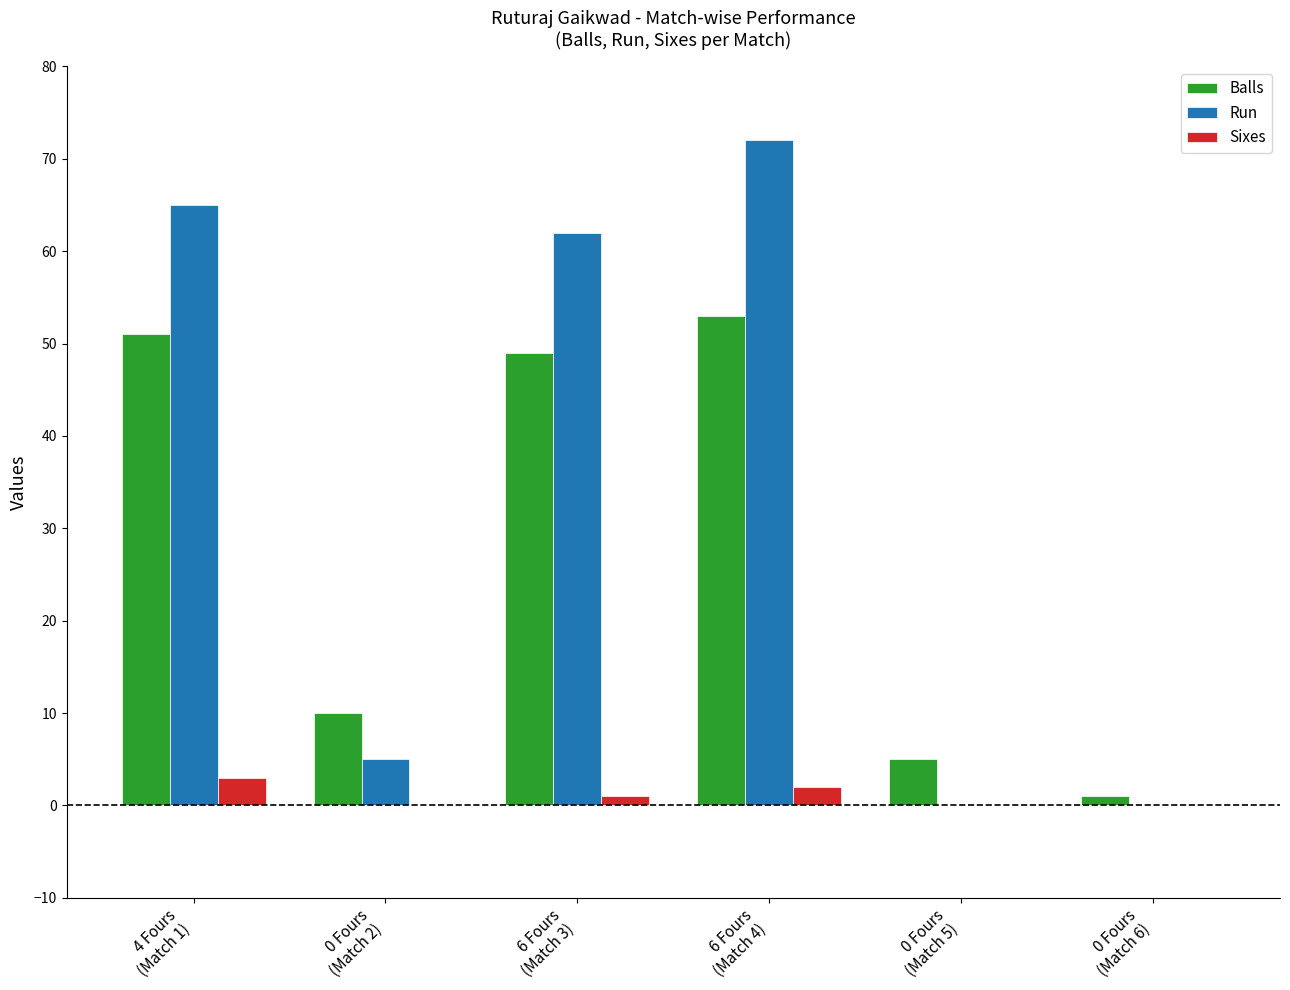

How many categories are shown in the chart?

6